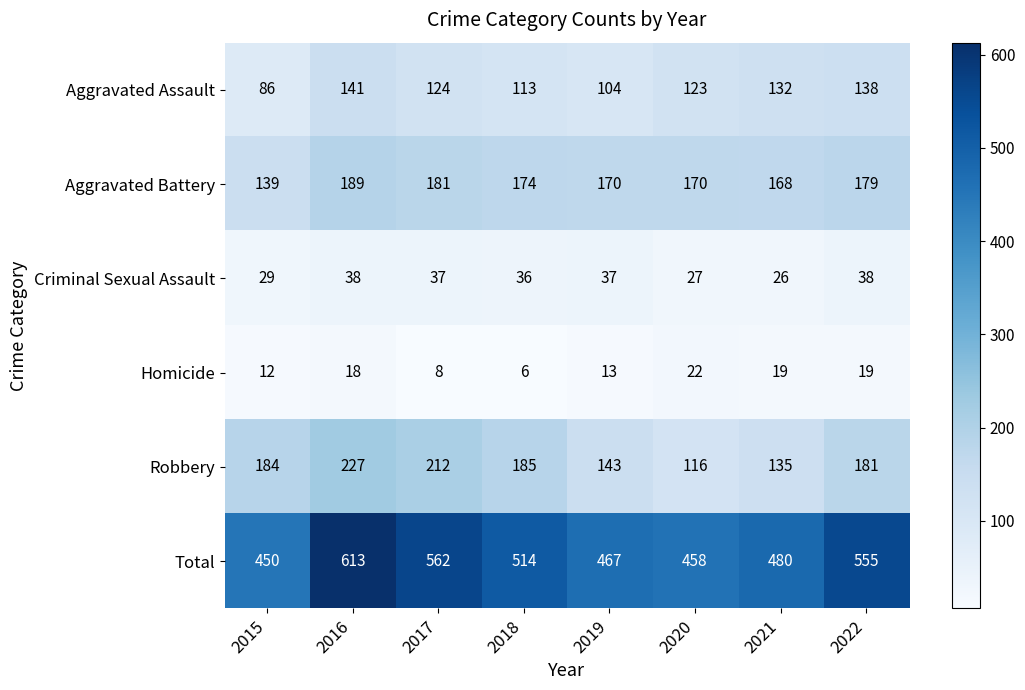

What is the sum of the Homicide values at 2020 and 2017?

30